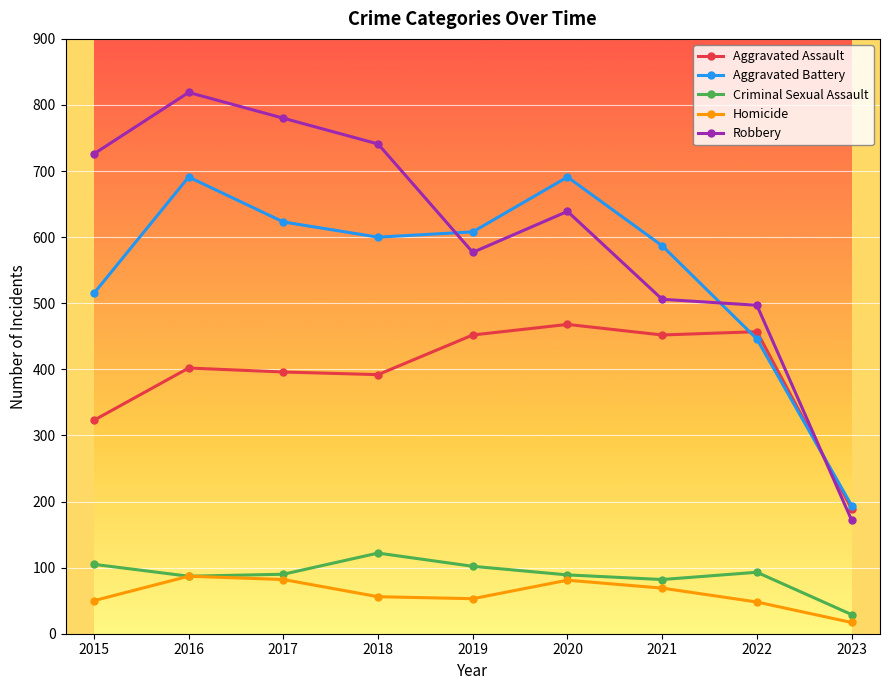

What is the value of the Robbery point at the 5th from the left?

577